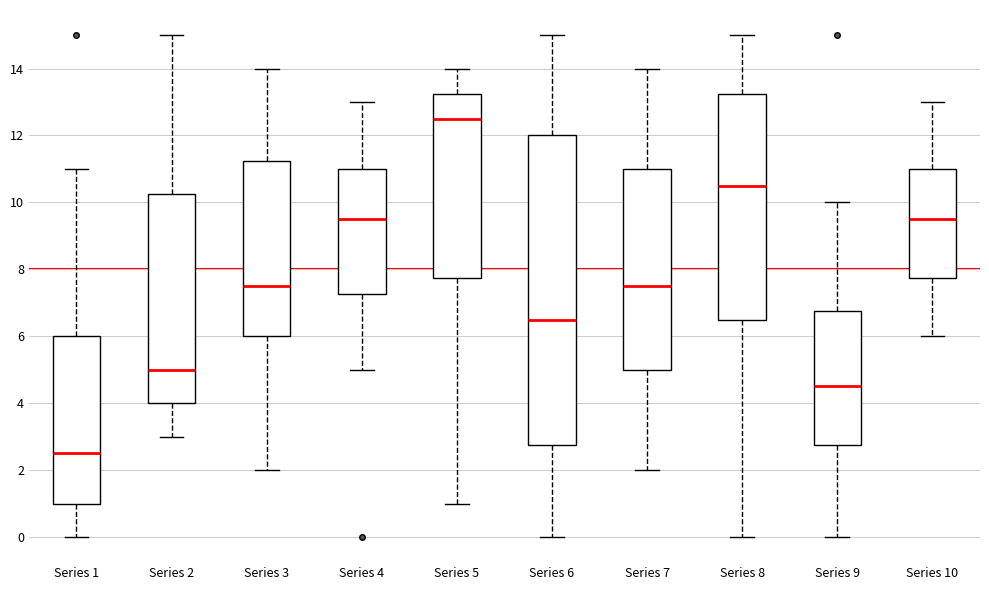

Reading left to right, transcribe this box plot: for each box, give where its median line is, the range the box spans, and where its two whiskers end, as read against the y-axis. The values are not printed on the chart, so give them approximately, as read against the axis.

Series 1: median 2.6, box 1.0 to 6.0, whiskers 0.0 to 11.0
Series 2: median 5.0, box 4.0 to 10.2, whiskers 3.0 to 15.0
Series 3: median 7.6, box 6.0 to 11.2, whiskers 2.0 to 14.0
Series 4: median 9.6, box 7.2 to 11.0, whiskers 5.0 to 13.0
Series 5: median 12.6, box 7.8 to 13.2, whiskers 1.0 to 14.0
Series 6: median 6.6, box 2.8 to 12.0, whiskers 0.0 to 15.0
Series 7: median 7.6, box 5.0 to 11.0, whiskers 2.0 to 14.0
Series 8: median 10.6, box 6.6 to 13.2, whiskers 0.0 to 15.0
Series 9: median 4.6, box 2.8 to 6.8, whiskers 0.0 to 10.0
Series 10: median 9.6, box 7.8 to 11.0, whiskers 6.0 to 13.0